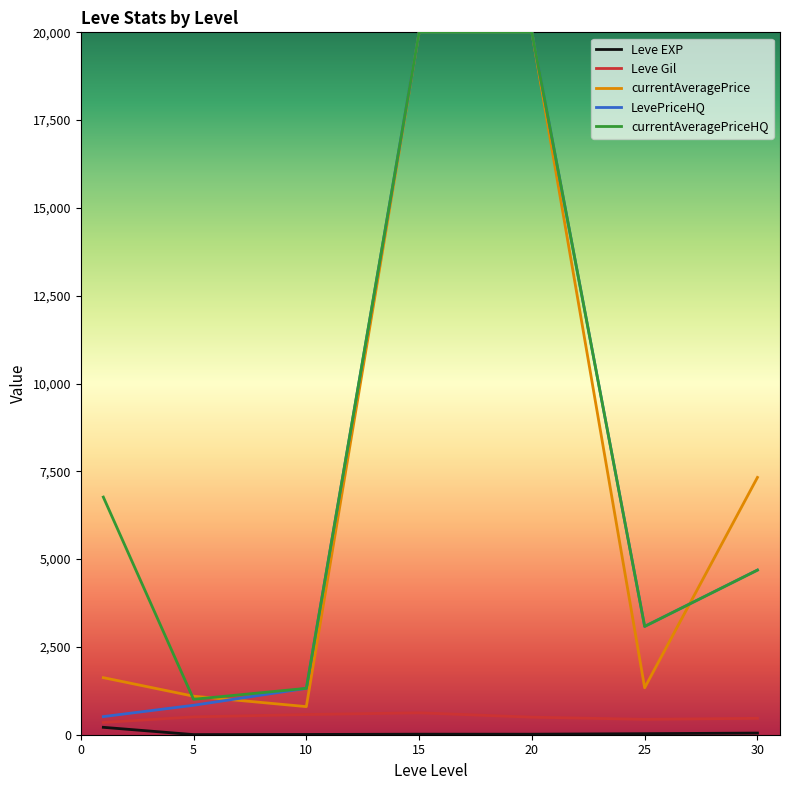

True or false: currentAveragePrice has more than 1 interior local peaks.

False